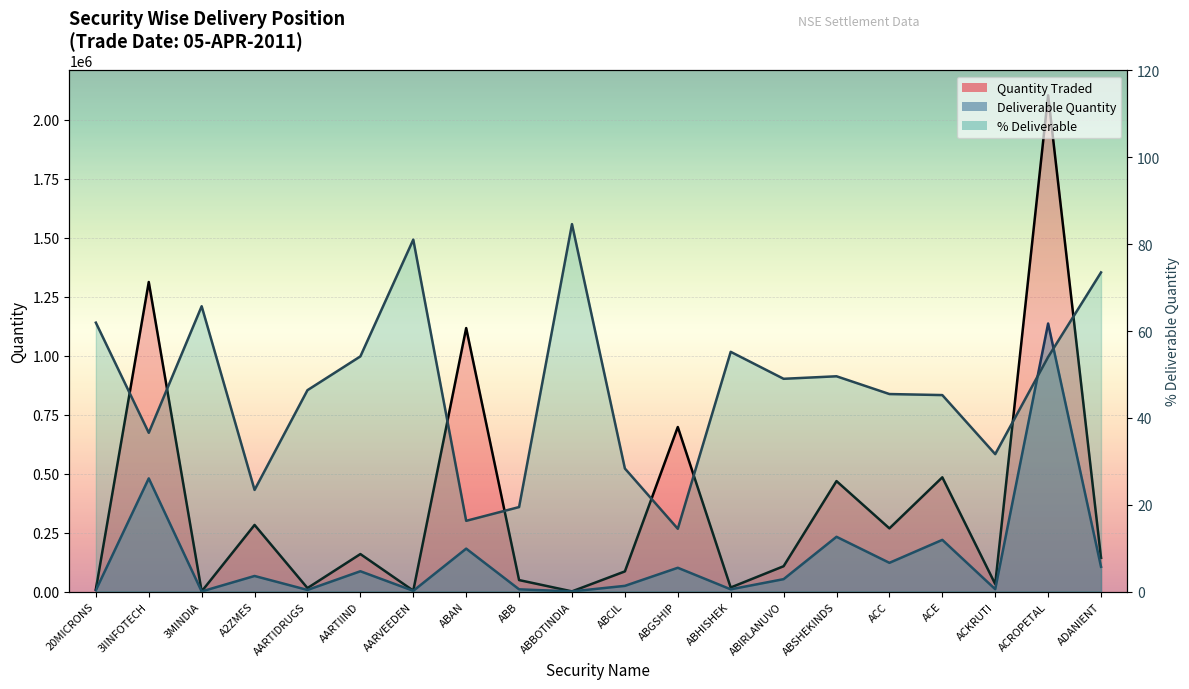

How many interior local valleys does the Deliverable Quantity series have?

7